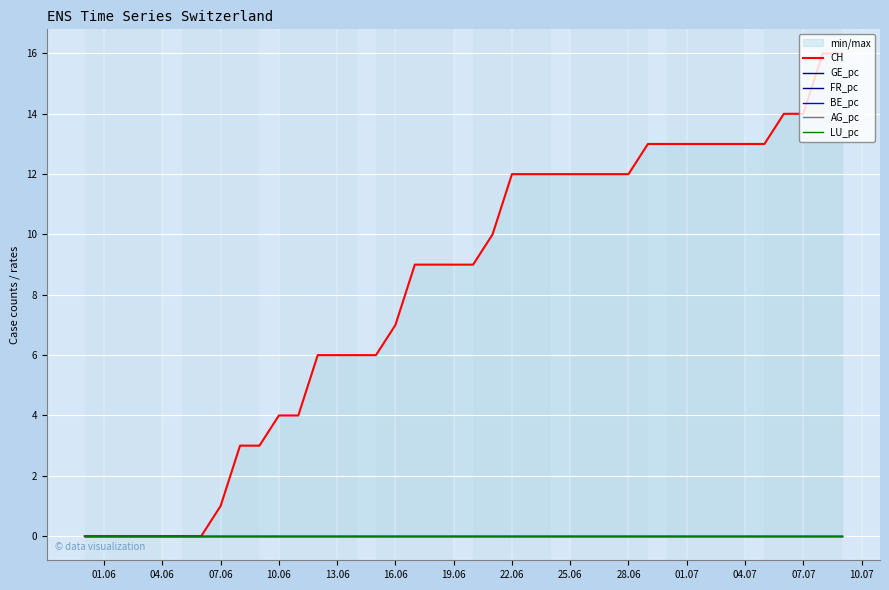

True or false: FR_pc and LU_pc cross at least once.

False